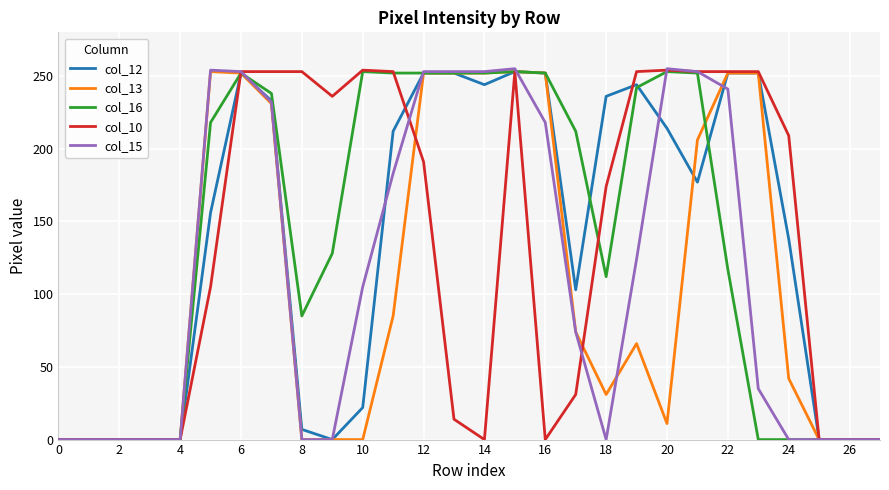

What is the greatest value displayed?

255